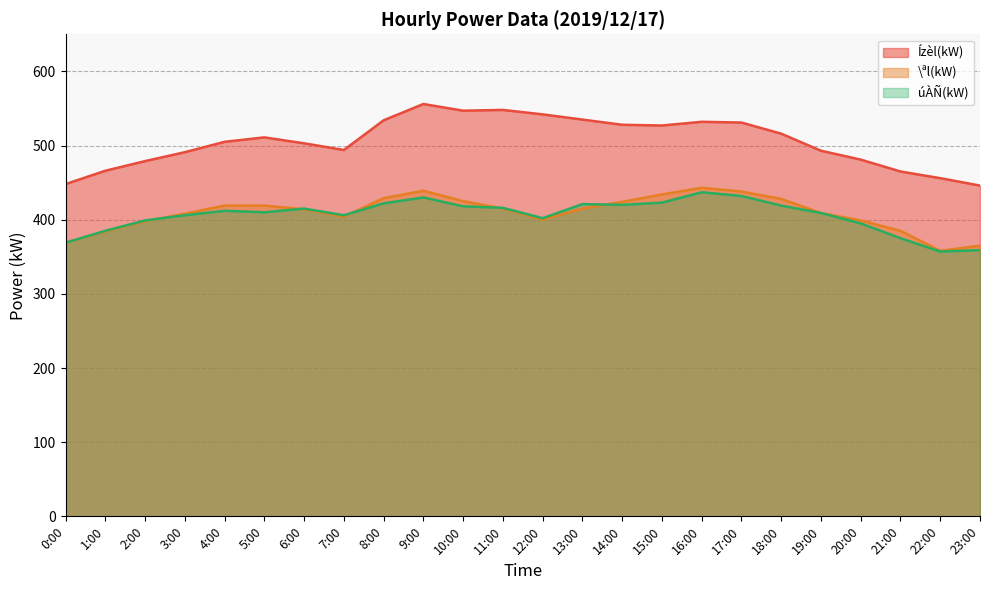

Read the \ªl(kW) value at 12:00, to the nearest 5.

400